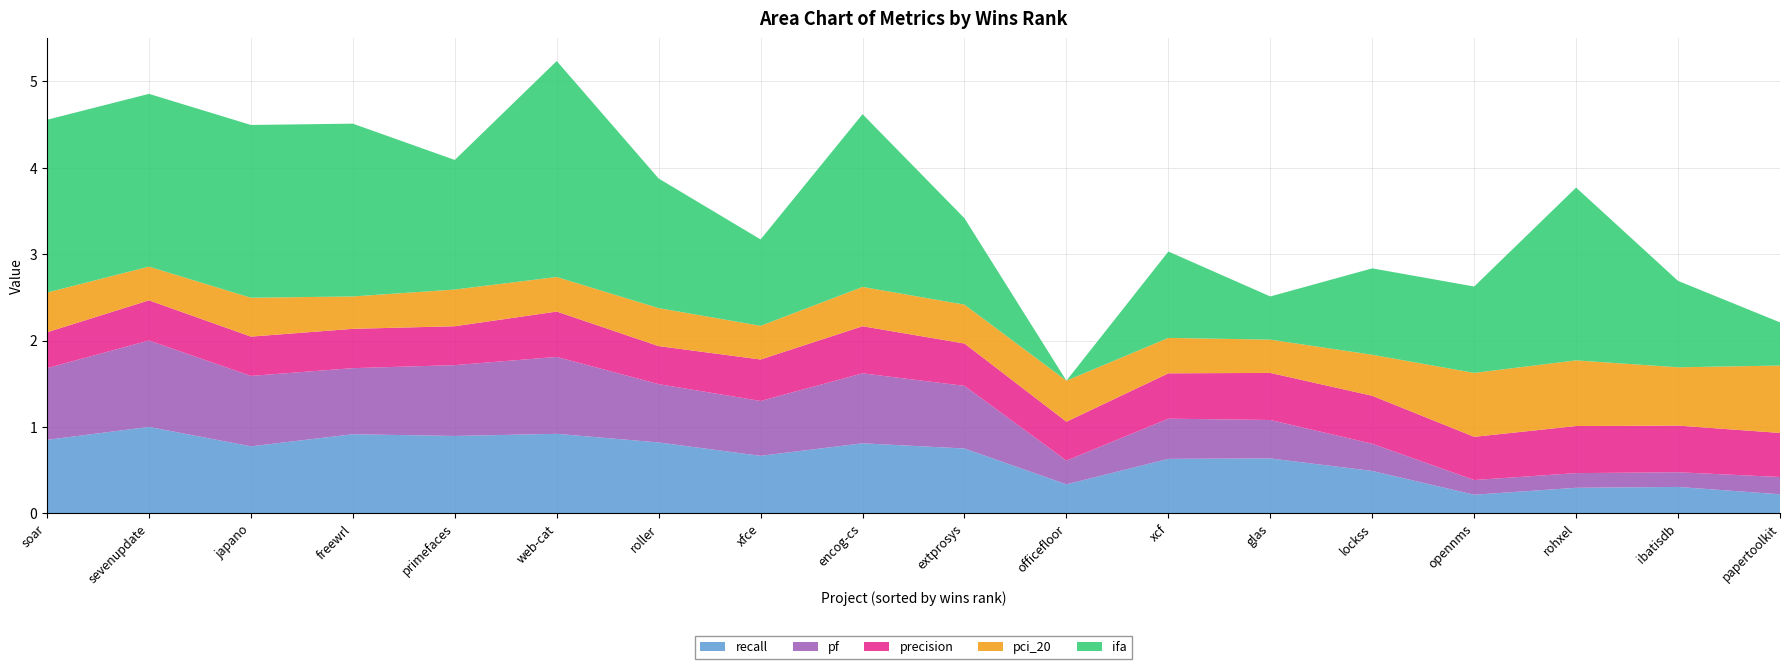

Reading right to left, list all the values displayed in this chart.

recall: 0.2	0.3	0.3	0.2	0.5	0.6	0.6	0.3	0.8	0.8	0.7	0.8	0.9	0.9	0.9	0.8	1.0	0.8
pf: 0.2	0.2	0.2	0.2	0.3	0.4	0.5	0.3	0.7	0.8	0.6	0.7	0.9	0.8	0.8	0.8	1.0	0.8
precision: 0.5	0.5	0.5	0.5	0.6	0.5	0.5	0.5	0.5	0.5	0.5	0.4	0.5	0.5	0.5	0.5	0.5	0.4
pci_20: 0.8	0.7	0.8	0.7	0.5	0.4	0.4	0.5	0.5	0.5	0.4	0.4	0.4	0.4	0.4	0.5	0.4	0.5
ifa: 0.5	1.0	2.0	1.0	1.0	0.5	1.0	0.0	1.0	2.0	1.0	1.5	2.5	1.5	2.0	2.0	2.0	2.0